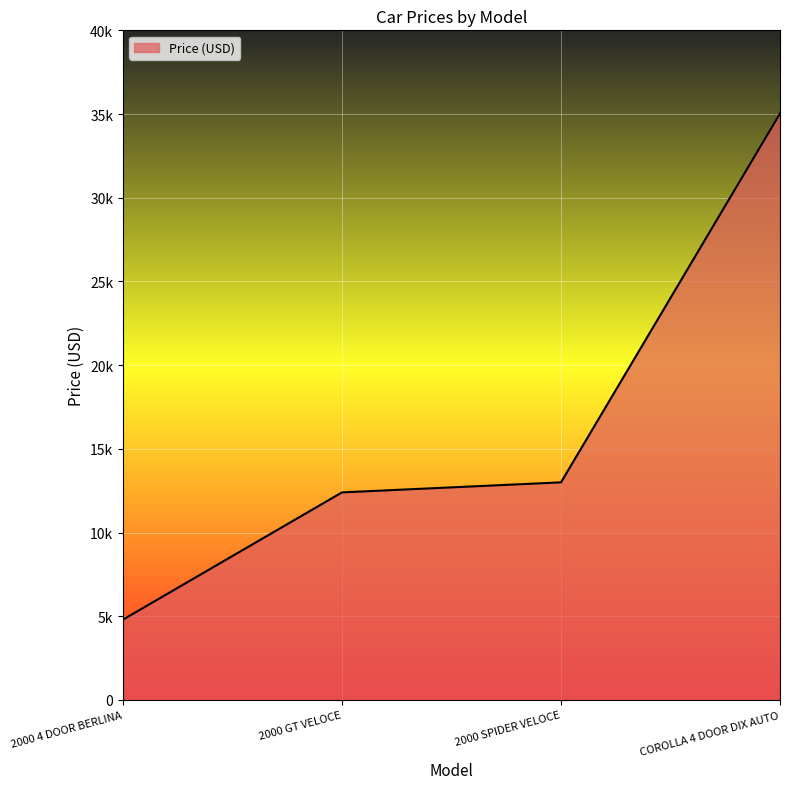

What is the ratio of the value at 2000 GT VELOCE to the value at COROLLA 4 DOOR DIX AUTO?

0.4